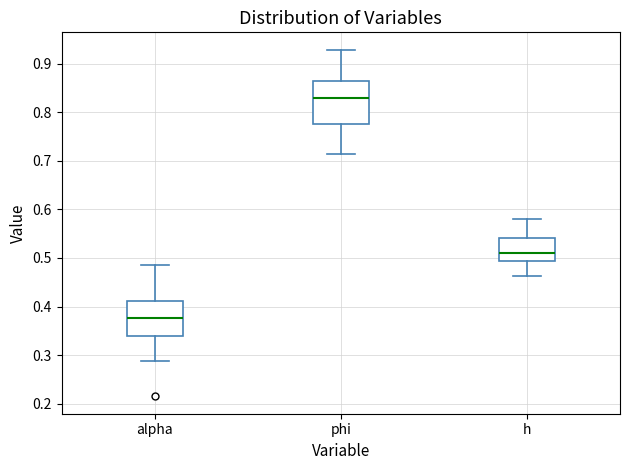

Where does the lower whisker of the box for h end on the y-axis? The values are not printed on the chart, so give them approximately, as read against the axis.

0.46